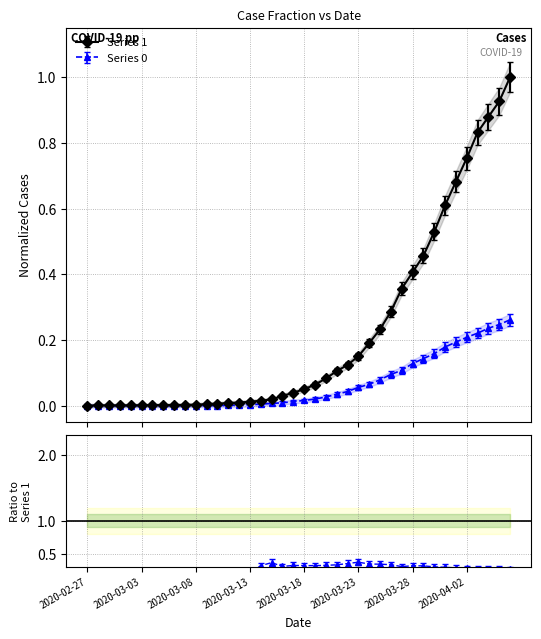

Which series has the largest total across all categories?

Series 1